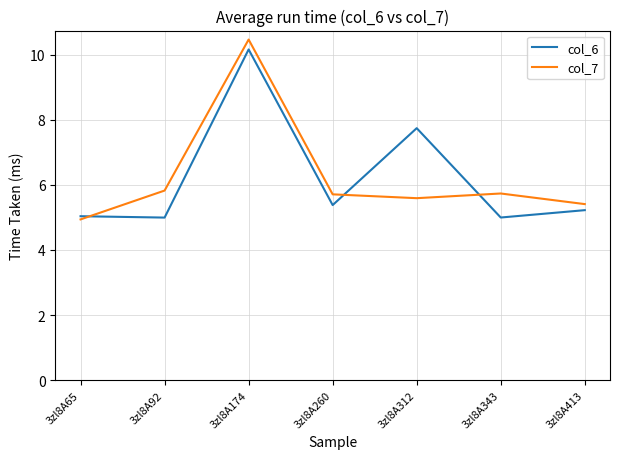

What is the difference between the col_6 values at 3zl8A413 and 3zl8A312?

2.5